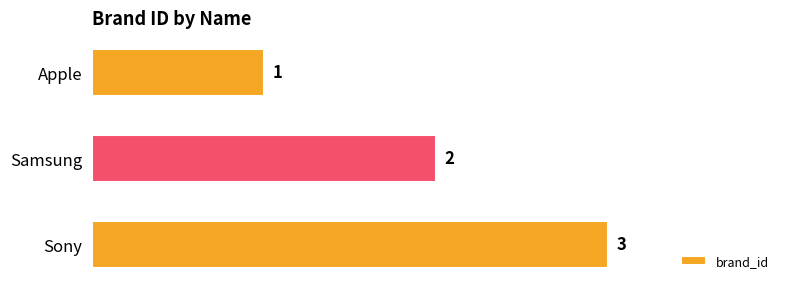

List the labels in order of value, largest first.

Sony, Samsung, Apple